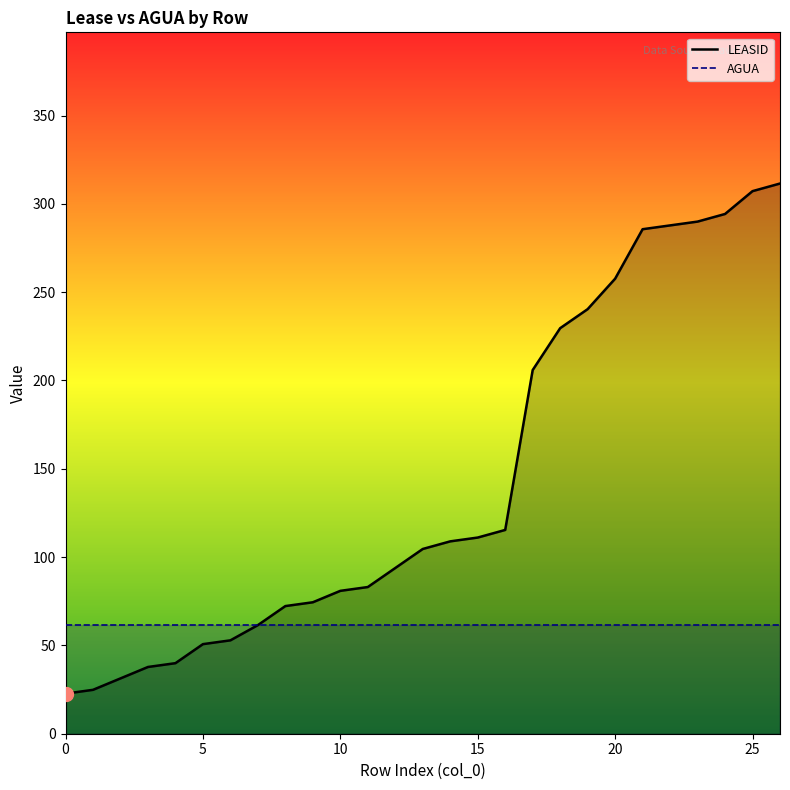

Between 13 and 12, which is larger?

13